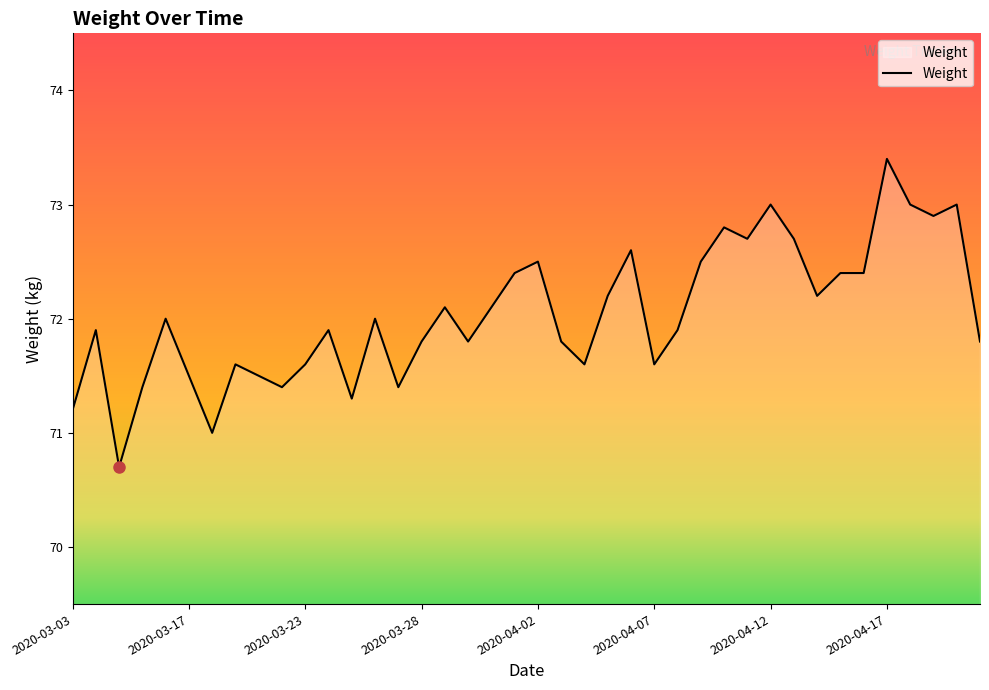

What is the difference between the maximum and minimum values?

2.7